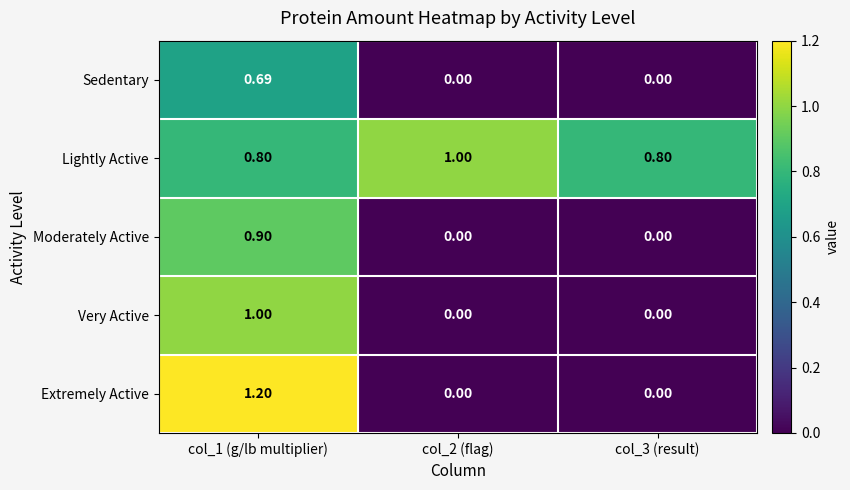

Which series has the widest spread of values?

Extremely Active